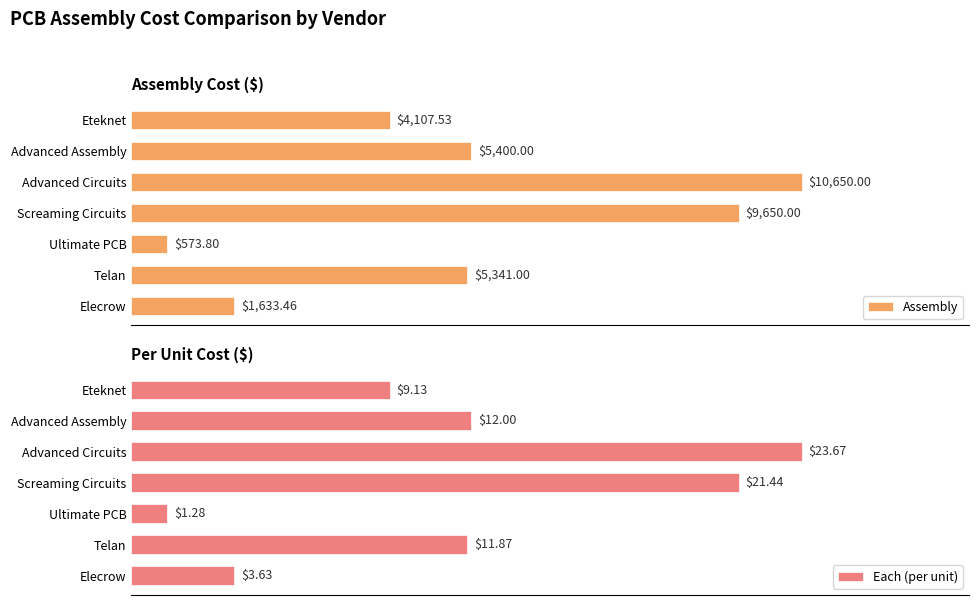

How many data points does each series have?

7